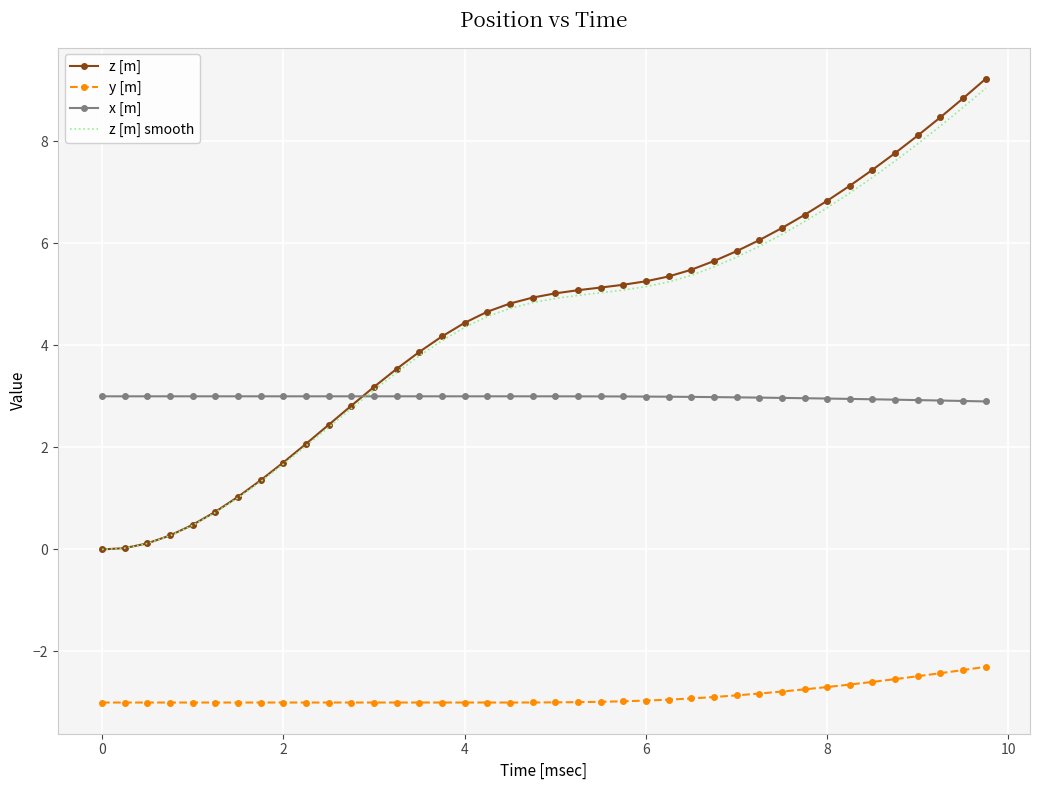

What is the average value of the z [m] smooth series?

4.3